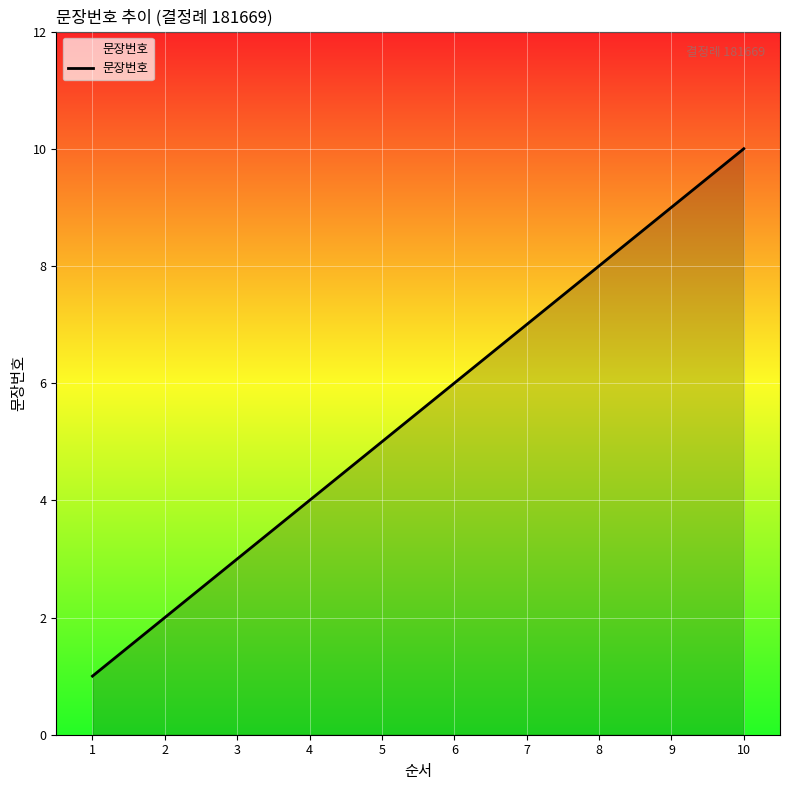

Reading left to right, transcribe all the data shown in this chart.

1	2	3	4	5	6	7	8	9	10